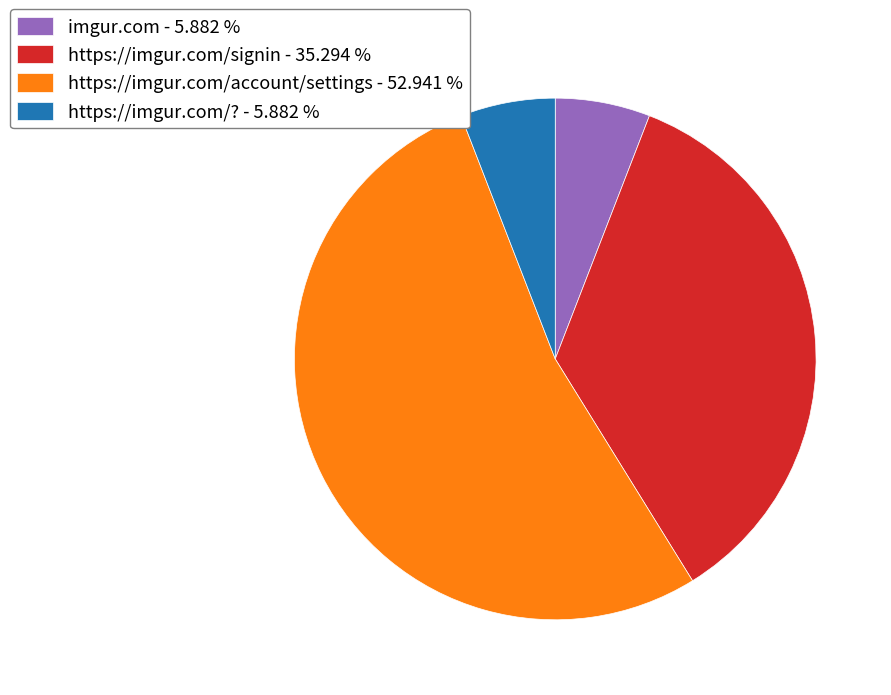

Is there a majority slice in this chart?

Yes